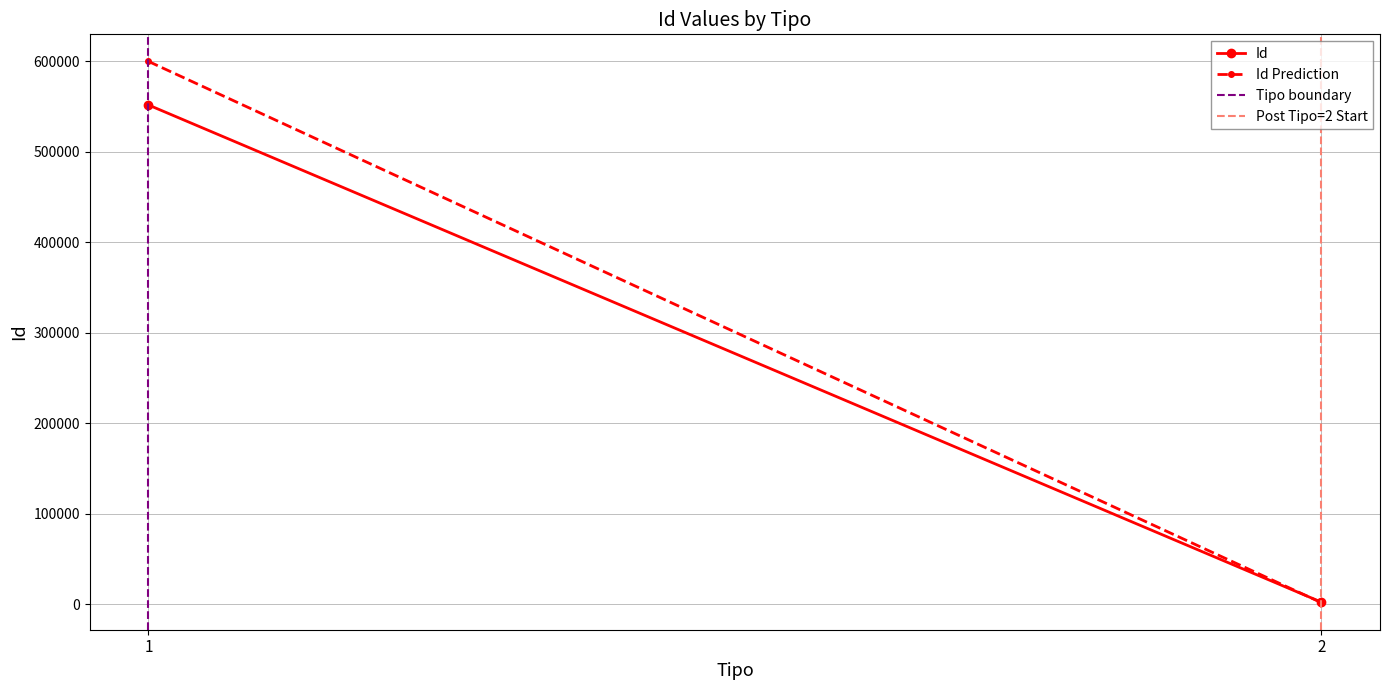

What is the difference between the maximum and minimum values in the Id series?

549763.7